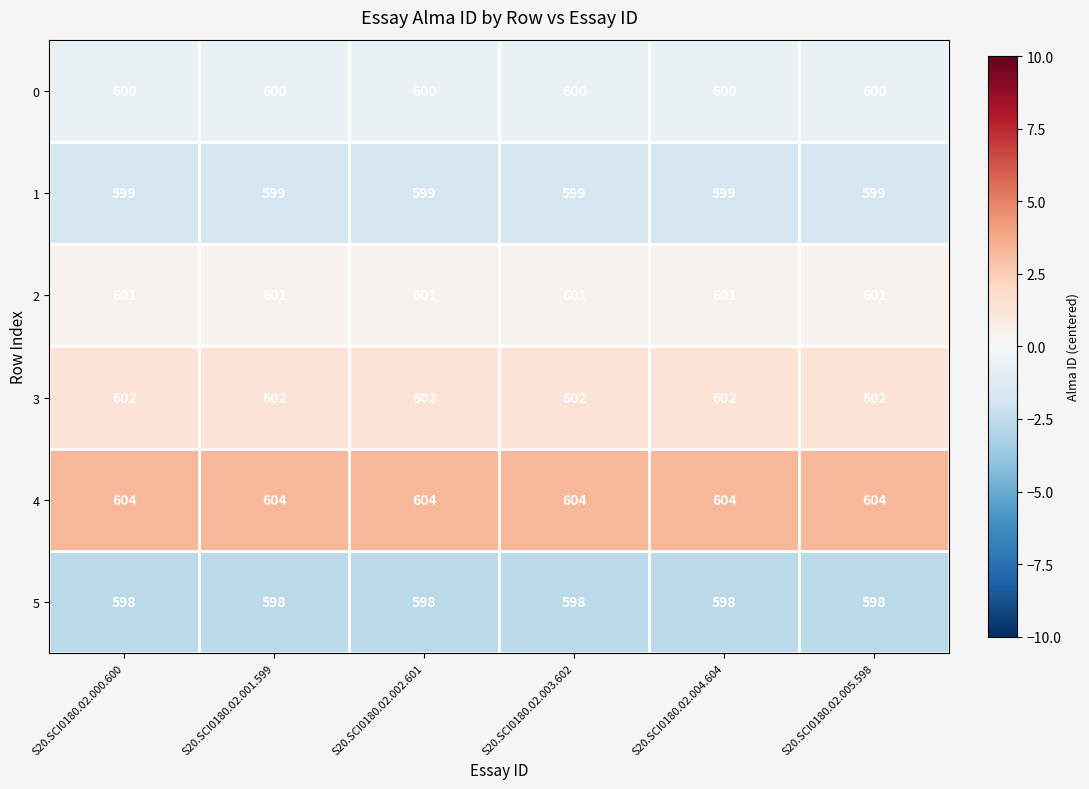

Which series has the largest total across all categories?

4